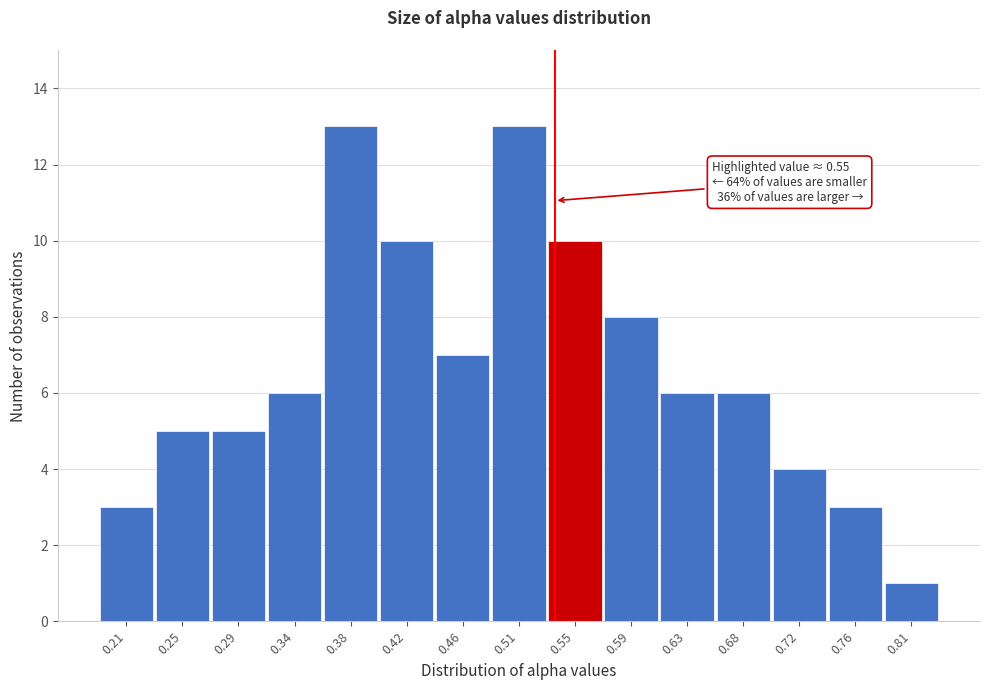

Reading right to left, transcribe all the data shown in this chart.

1	3	4	6	6	8	10	13	7	10	13	6	5	5	3